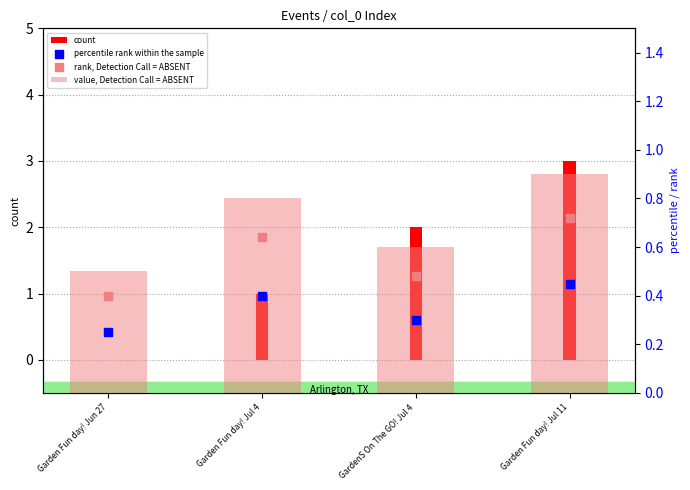

Which series reaches the minimum Y coordinate?

count